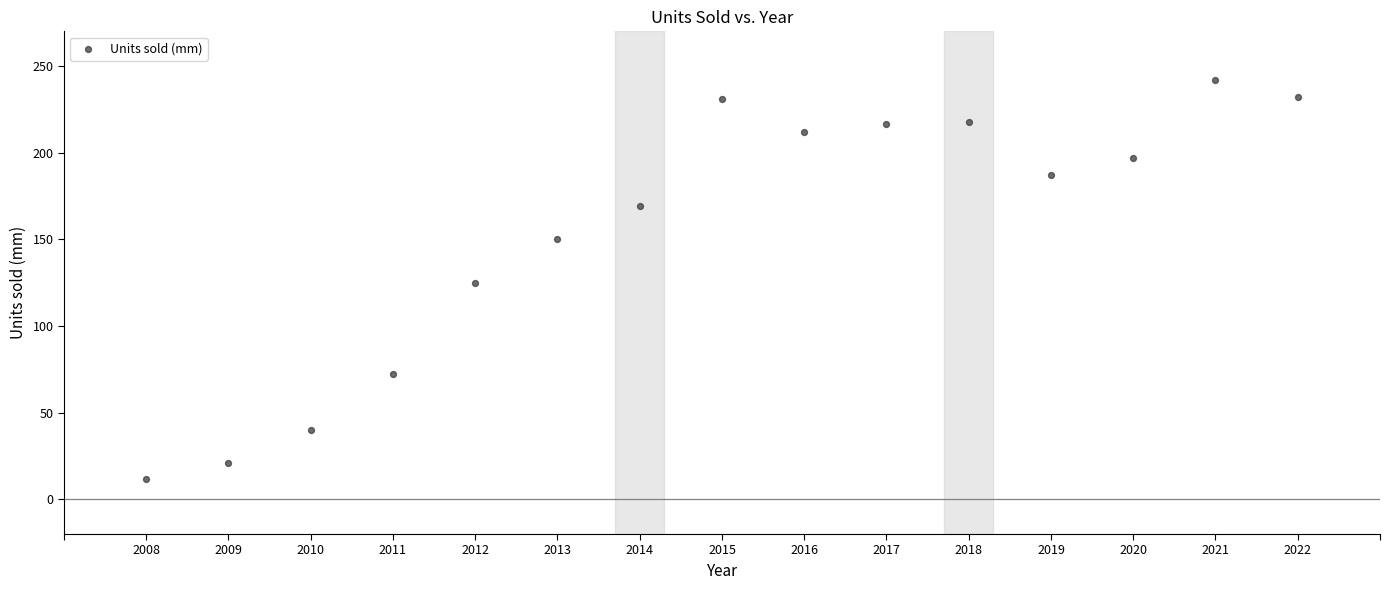

What is the range of Y values (max minus min)?

230.4